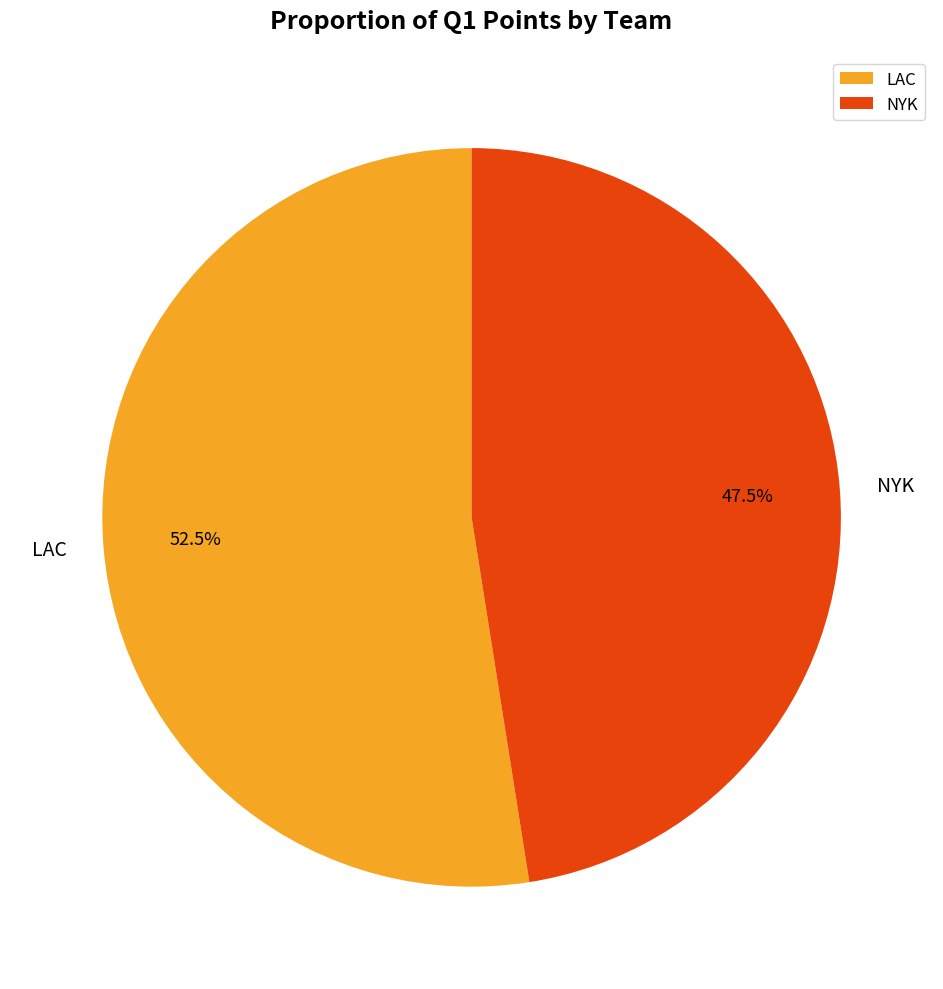

What is the smallest slice in the pie chart?

NYK